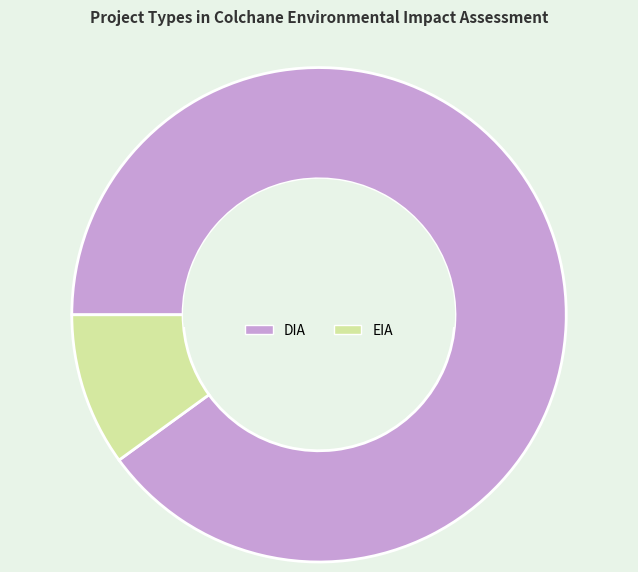

Combined, do EIA and DIA account for over 50%?

Yes